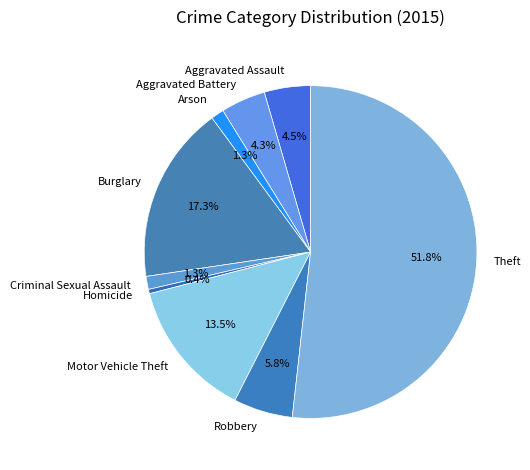

Count the number of slices in the pie.

9